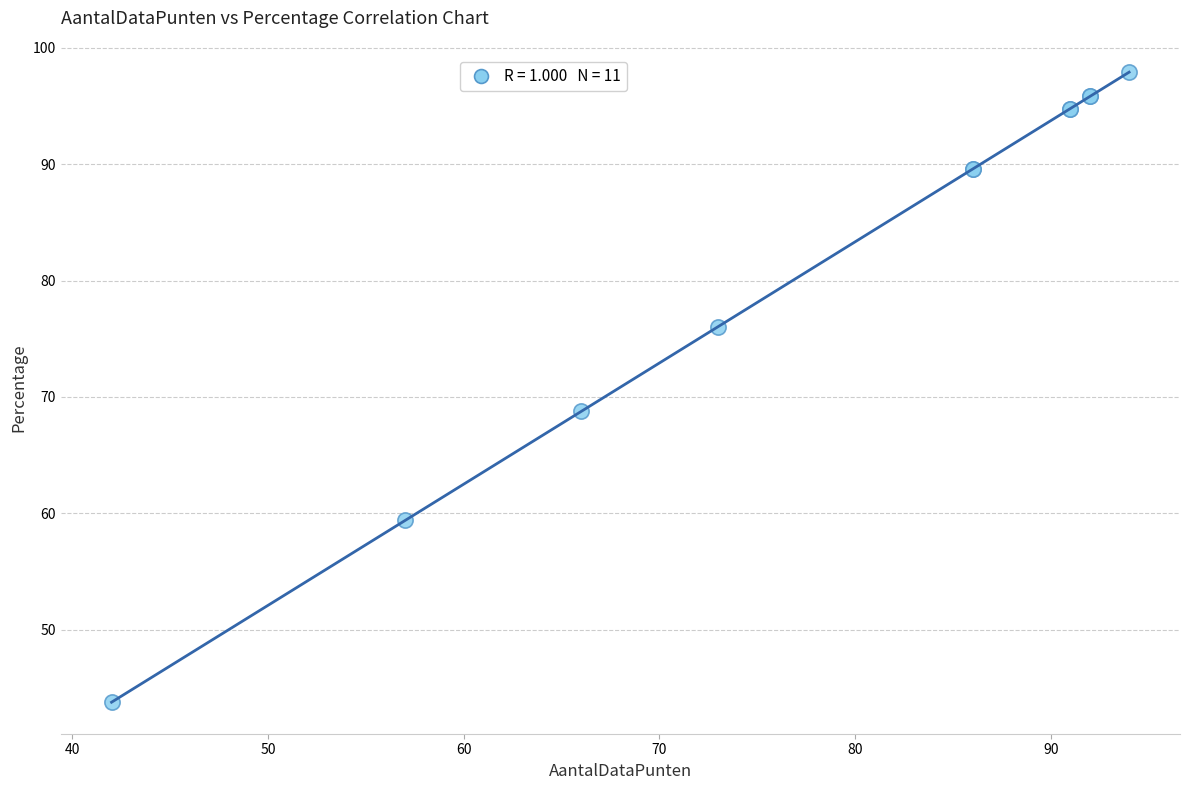

What Y value in the scatter plot is closest to 70?

68.8